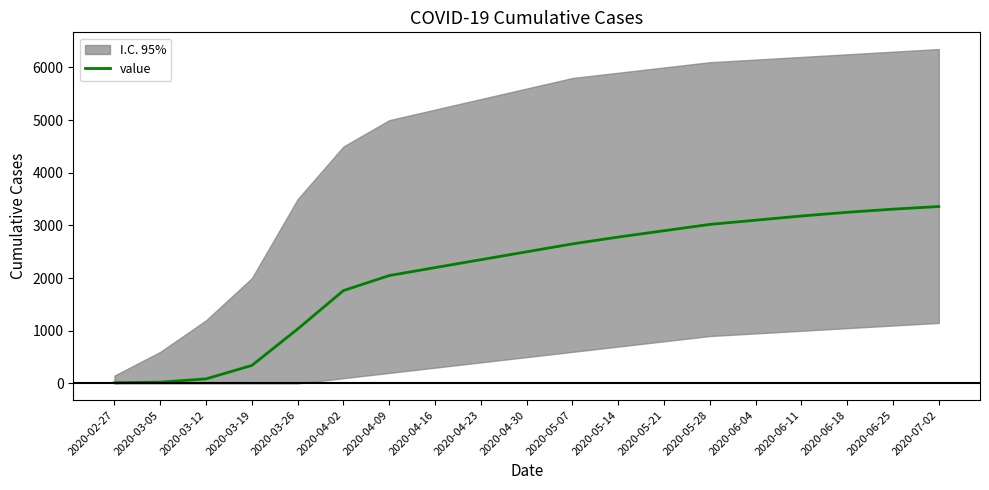

Which label corresponds to the largest value in the chart?

2020-07-02